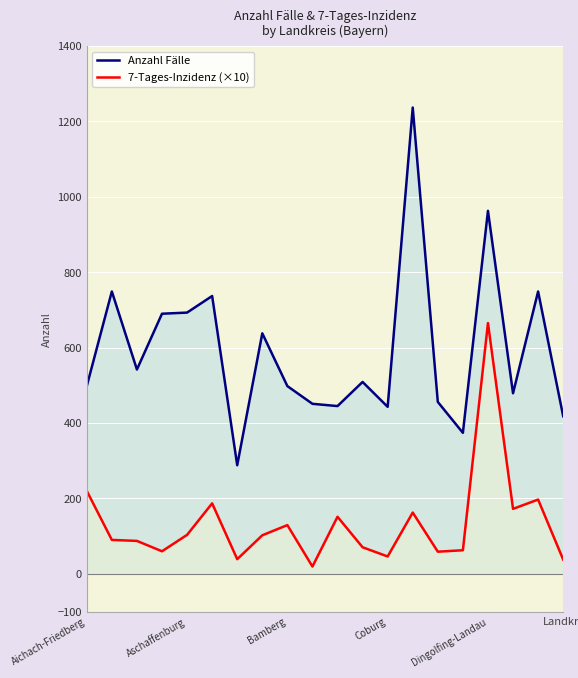

List the series in order of their peak value, highest first.

Anzahl Fälle, 7-Tages-Inzidenz (×10)